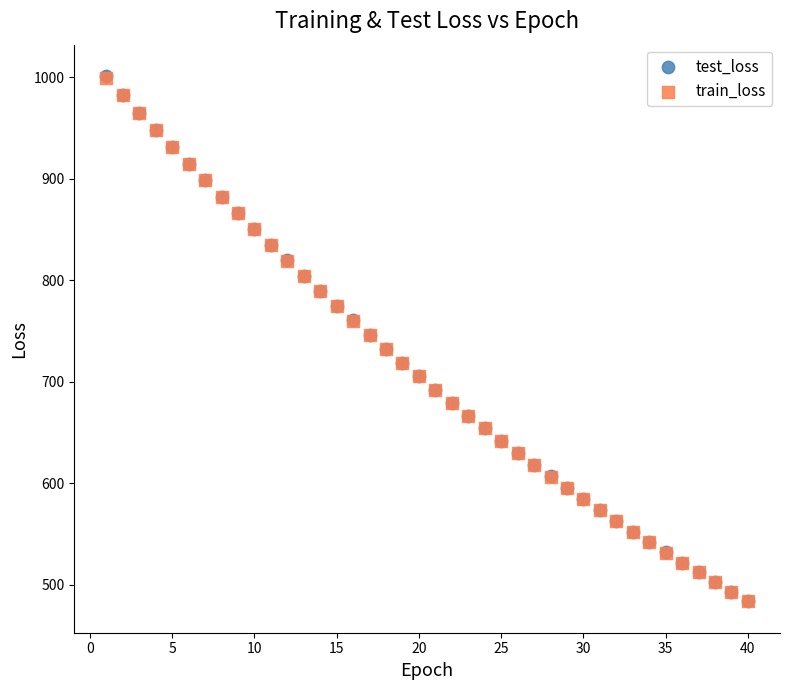

What are all the series names shown in the legend?

test_loss, train_loss